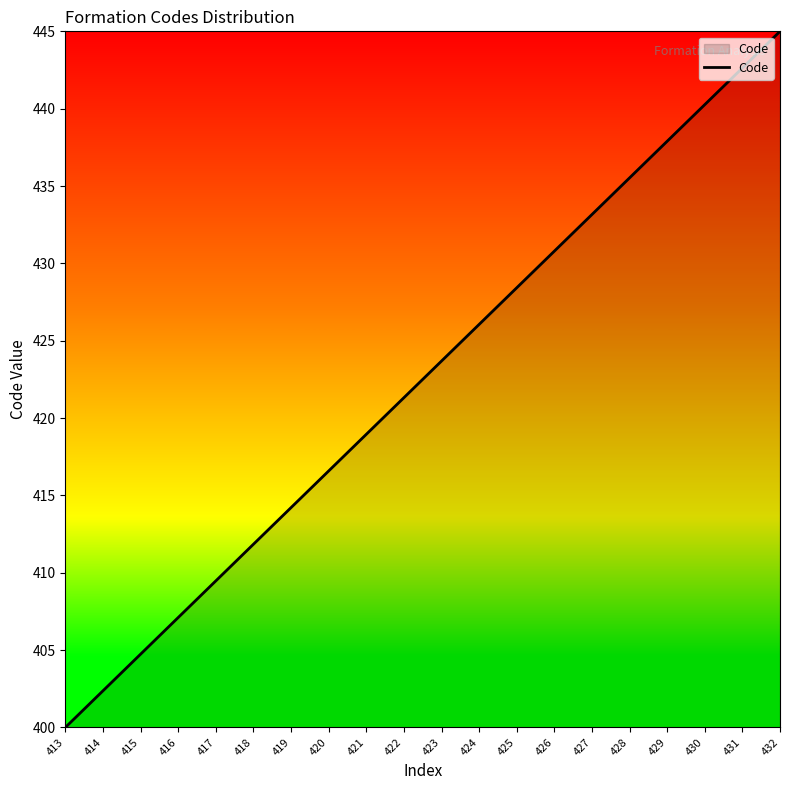

Which has a higher value, 419 or 429?

429